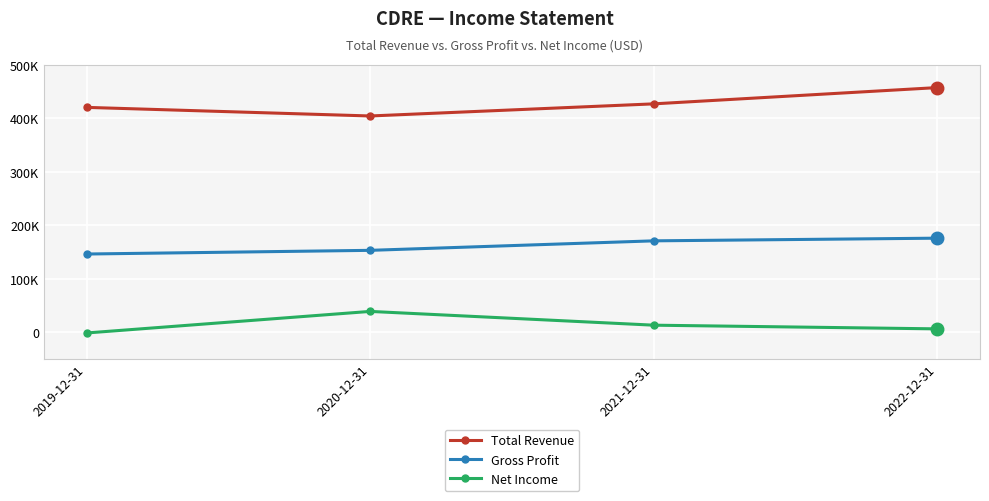

Is the value of Total Revenue at 2022-12-31 greater than the value of Gross Profit at 2020-12-31?

Yes